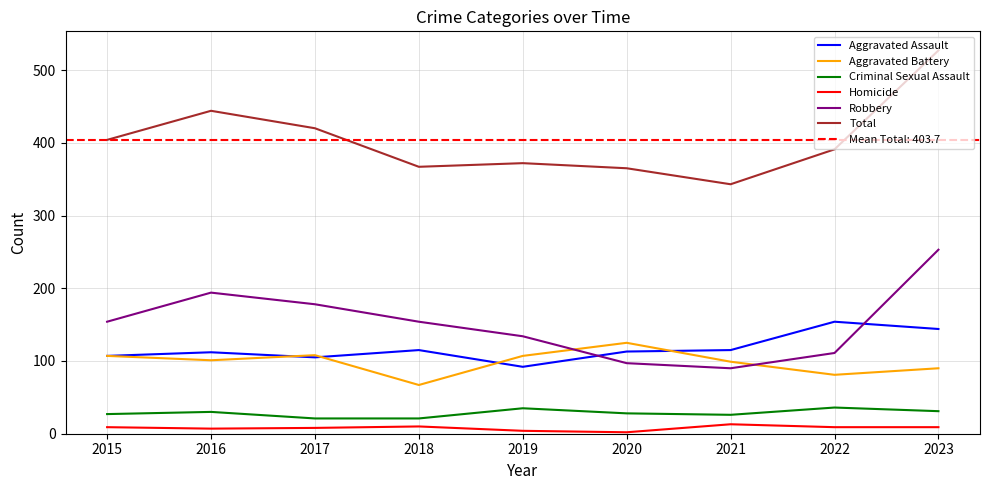

Count the number of data series in this chart.

6